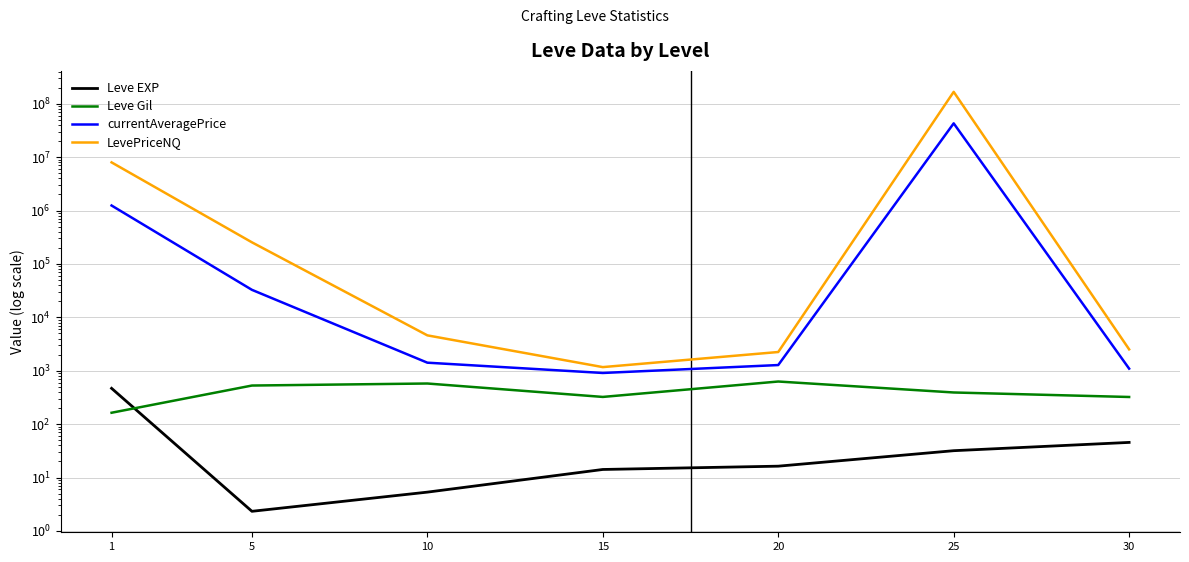

Reading left to right, extract all data points from this chart.

Leve EXP: 1=468.5	5=2.3	10=5.3	15=14.2	20=16.3	25=31.8	30=45.5
Leve Gil: 1=163.5	5=528.3	10=576.7	15=323.3	20=628.3	25=391.7	30=322.5
currentAveragePrice: 1=1240756.5	5=32725.0	10=1415.5	15=908.4	20=1278.0	25=42865759.3	30=1095.6
LevePriceNQ: 1=7968453.4	5=253774.1	10=4595.6	15=1169.5	20=2242.2	25=166668189.9	30=2515.8